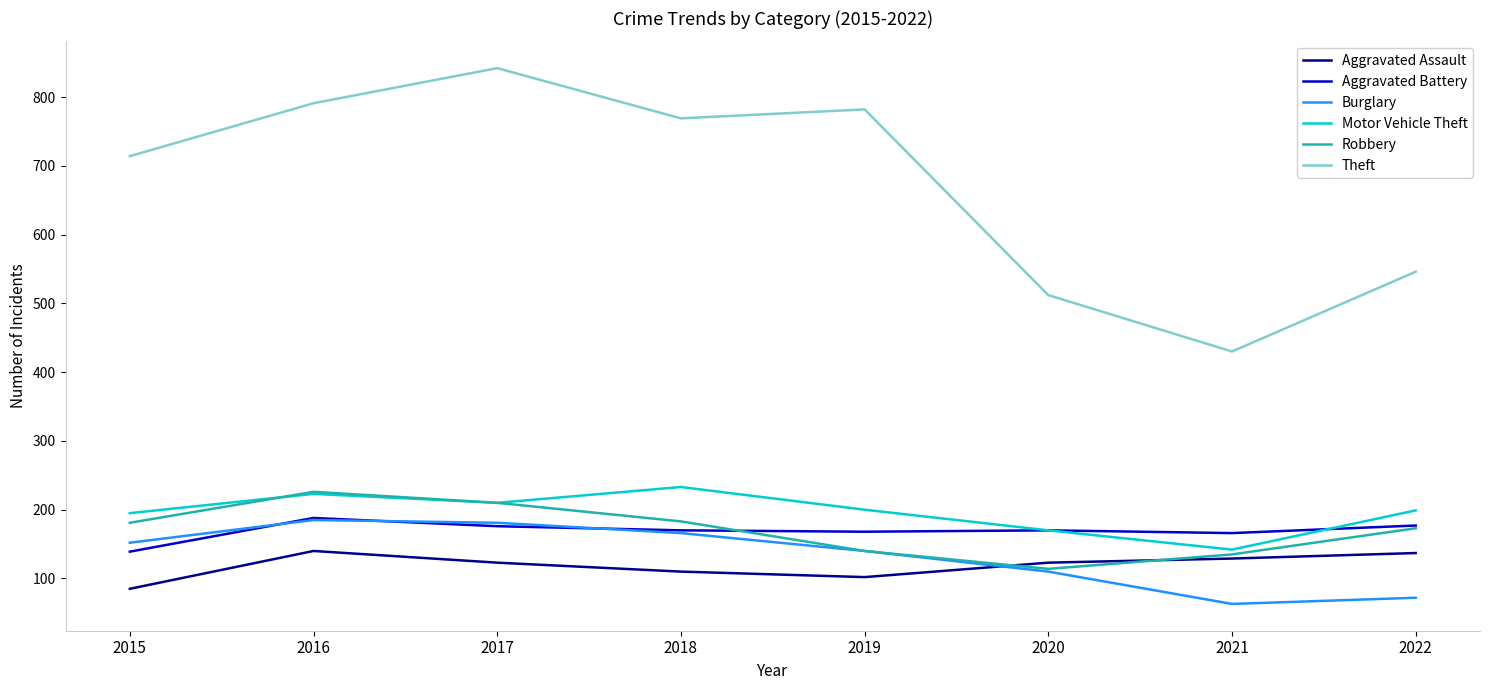

What is the total value across all series at 2016?

1753